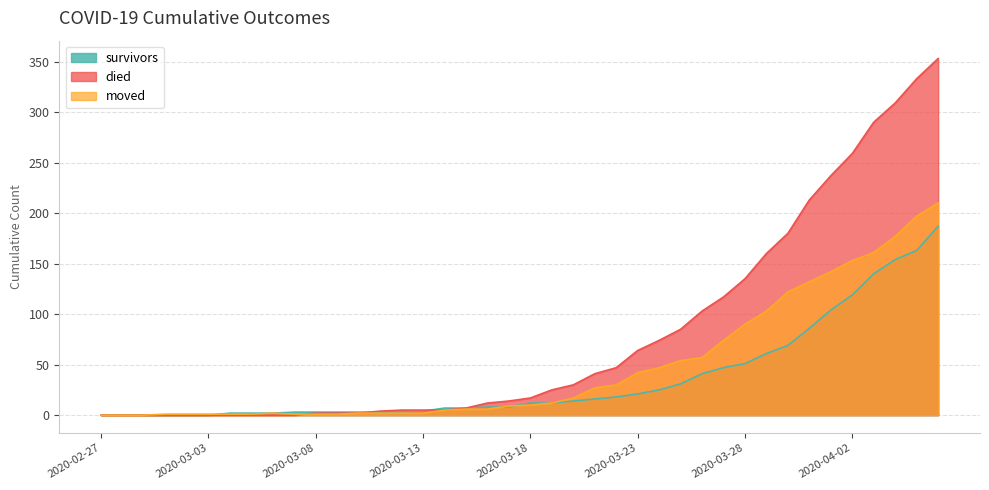

Which has a higher value, 2020-03-08 or 2020-03-31?

2020-03-31